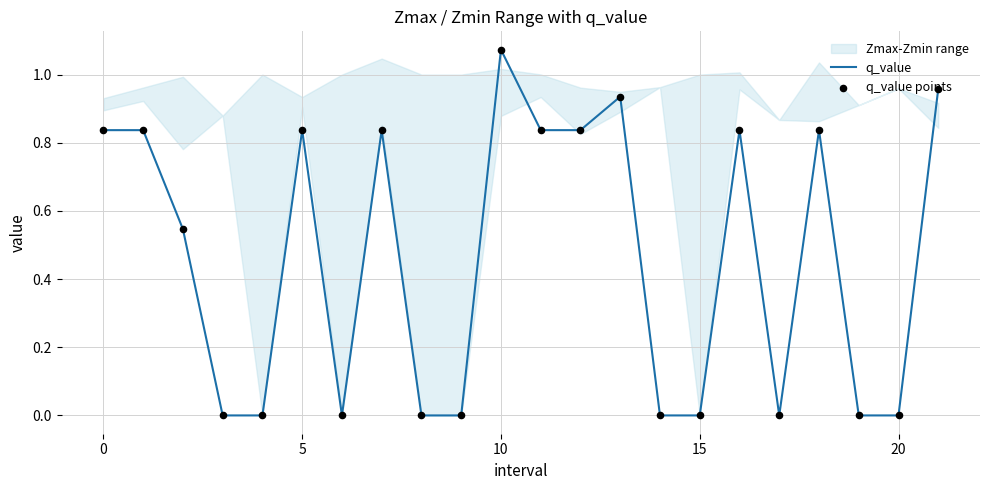

Which series reaches the minimum Y coordinate?

q_value